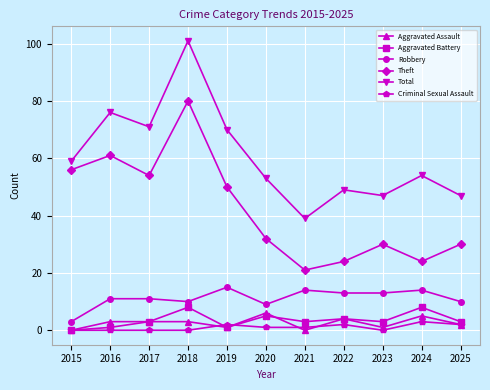

True or false: Total and Aggravated Battery intersect in this chart.

False